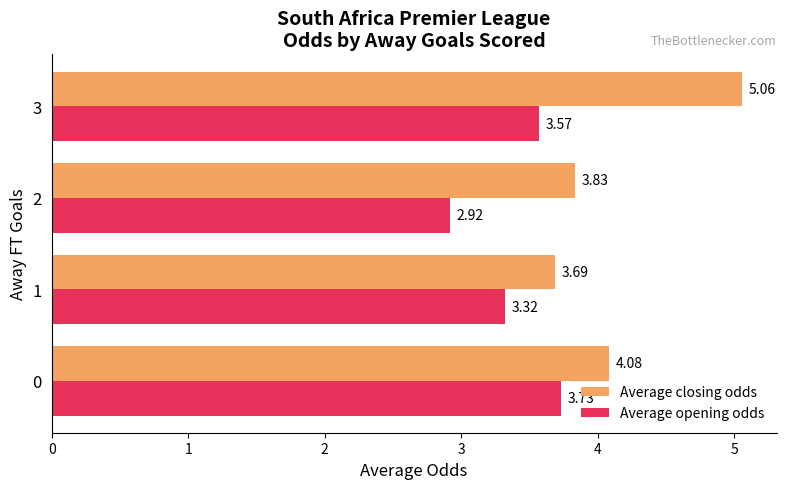

Rank the series at 3 from highest to lowest value.

Average closing odds, Average opening odds